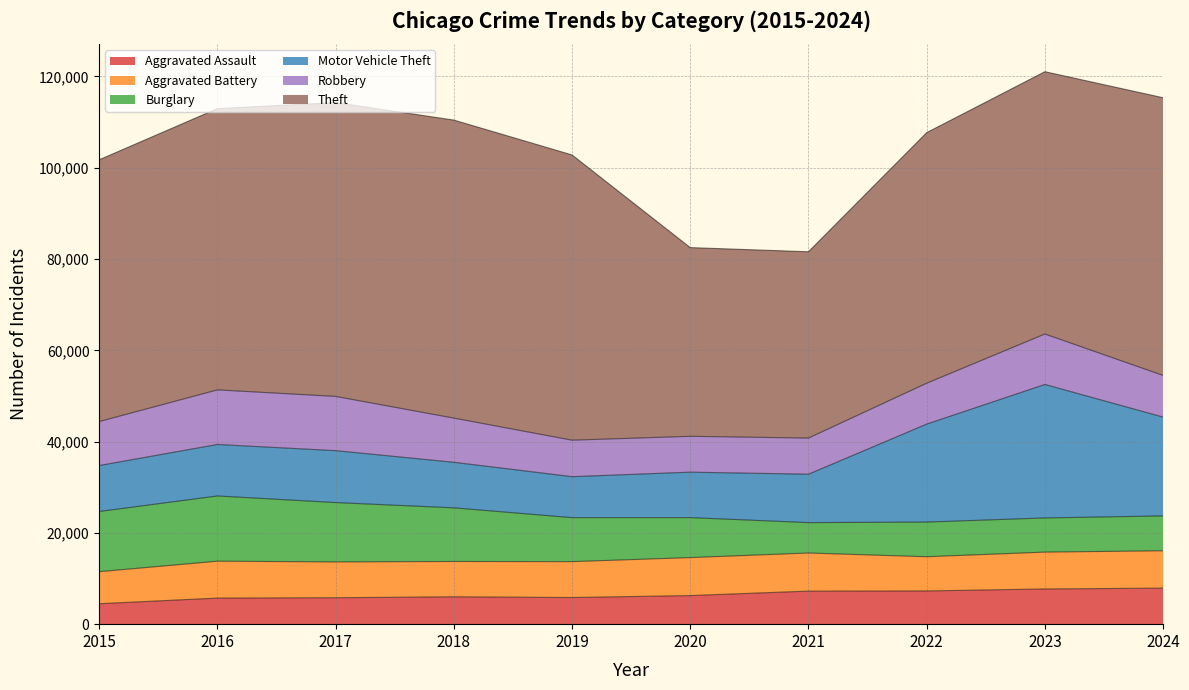

How many series are shown in this chart?

6